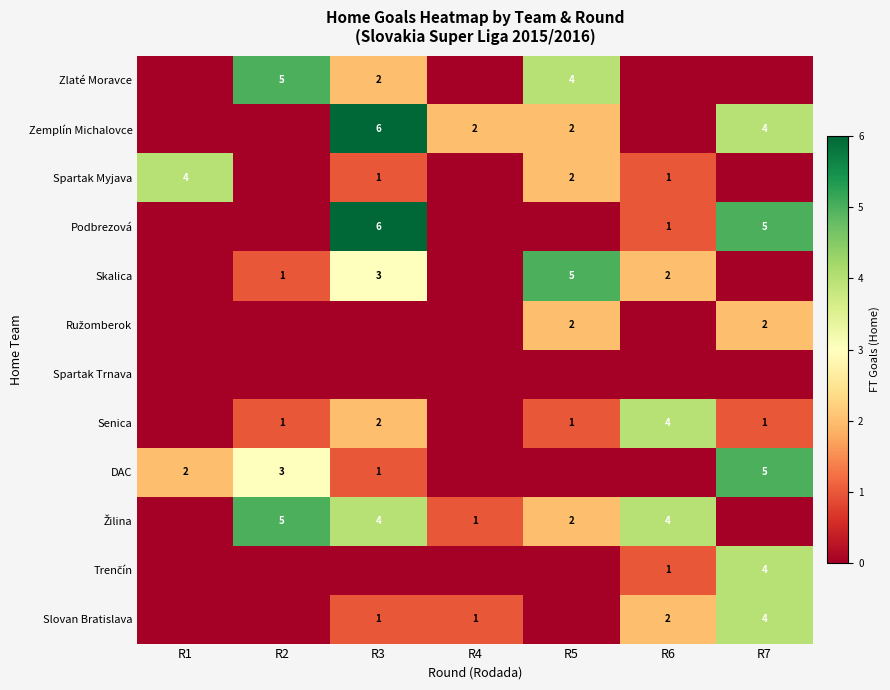

The value of Zemplín Michalovce at R5 is 1. True or false?

False